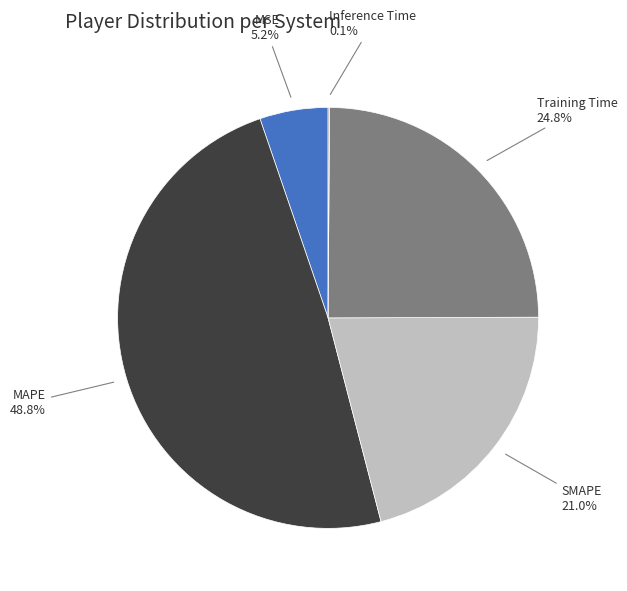

Is there any slice that represents more than half of the pie?

No